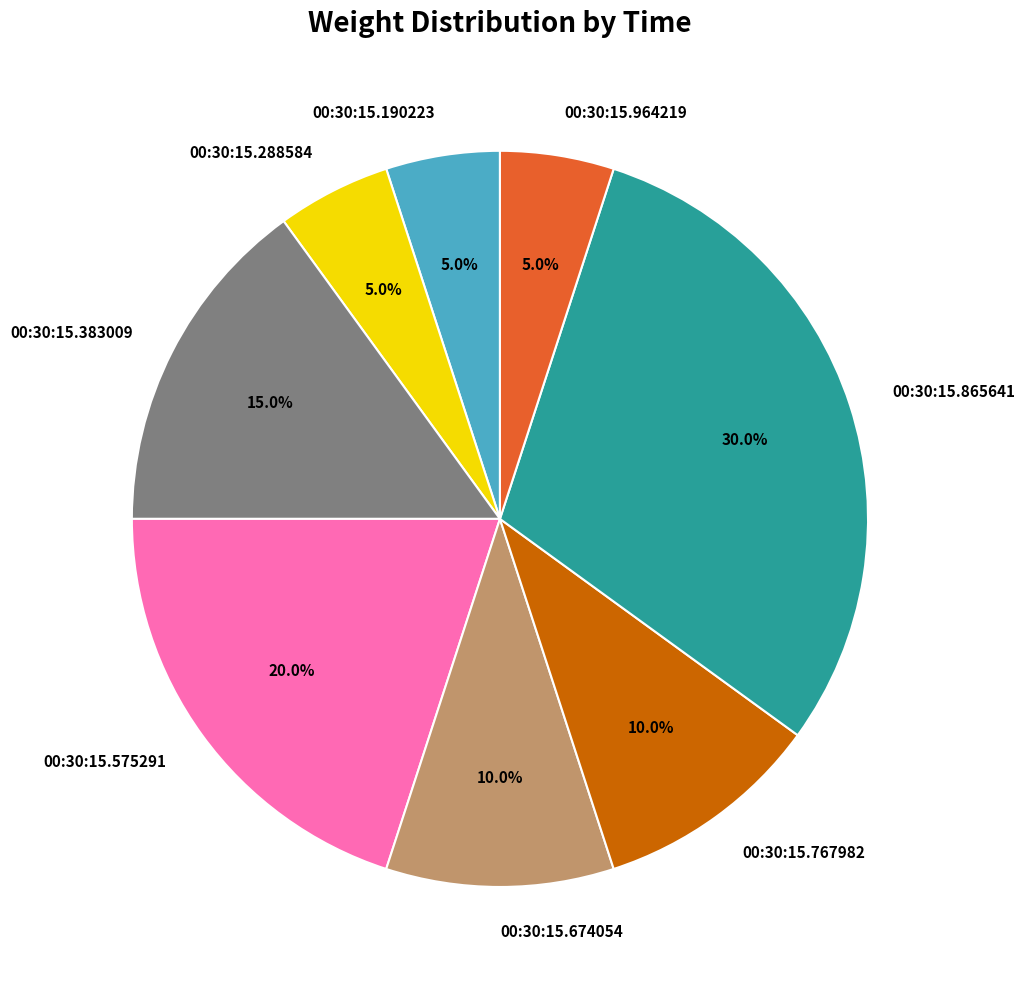

What percentage do 00:30:15.288584 and 00:30:15.865641 together represent?

35.0%